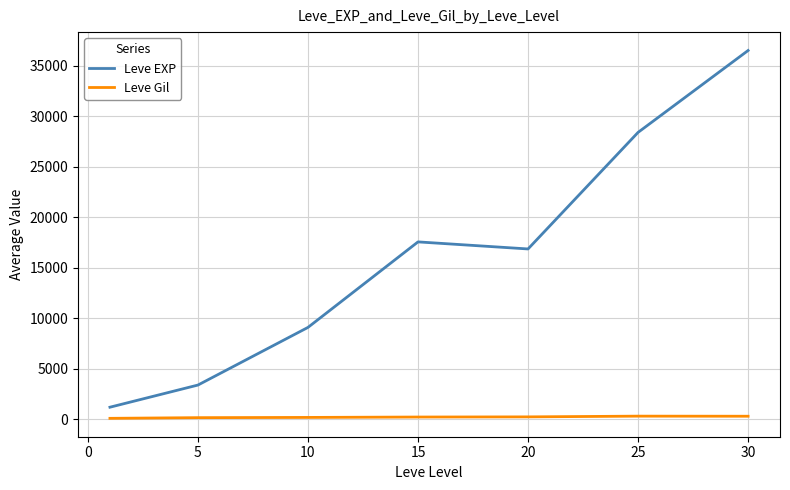

What are all the series names shown in the legend?

Leve EXP, Leve Gil